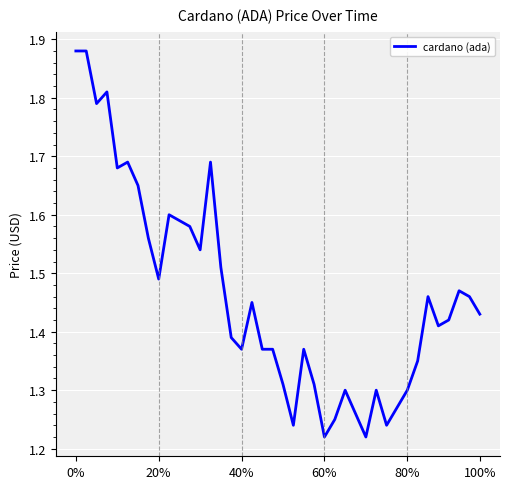

What is the difference between the maximum and minimum values?

0.7